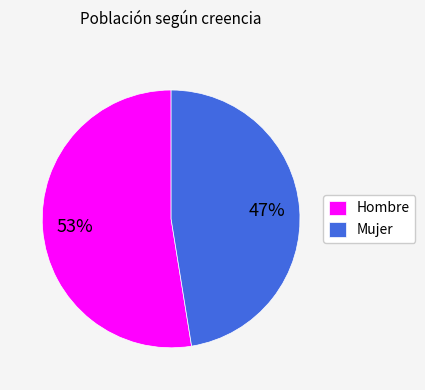

The Hombre slice represents 59% of the pie. True or false?

False